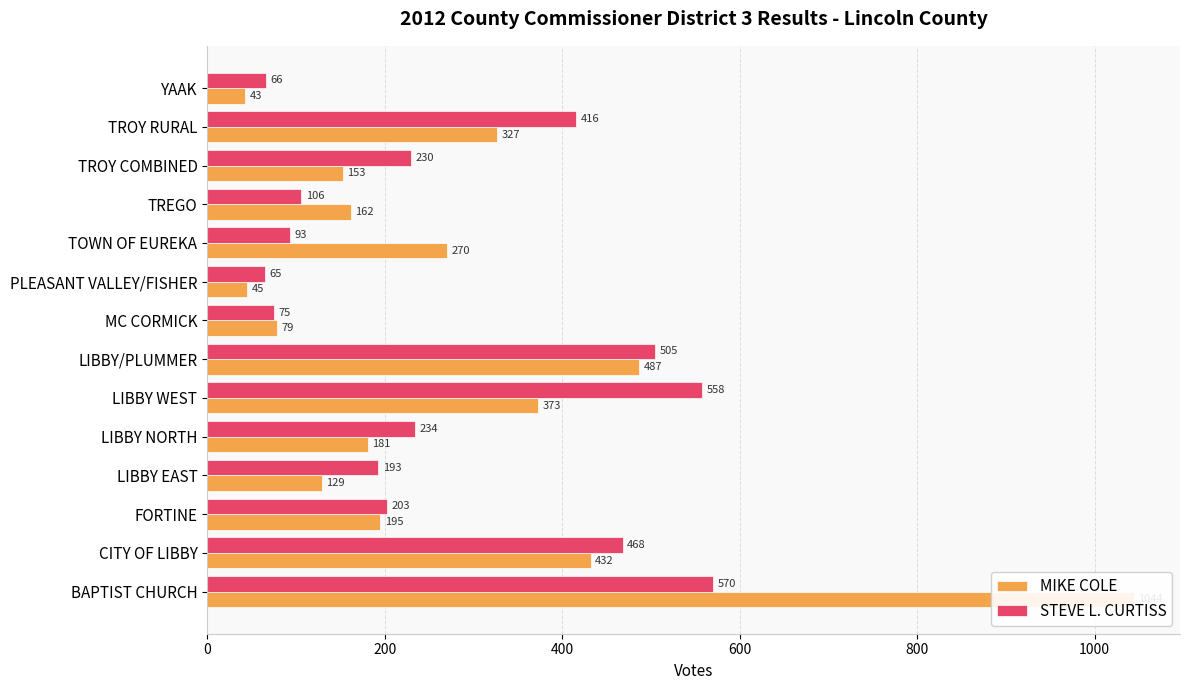

Reading right to left, transcribe all the data shown in this chart.

MIKE COLE: 43	327	153	162	270	45	79	487	373	181	129	195	432	1044
STEVE L. CURTISS: 66	416	230	106	93	65	75	505	558	234	193	203	468	570